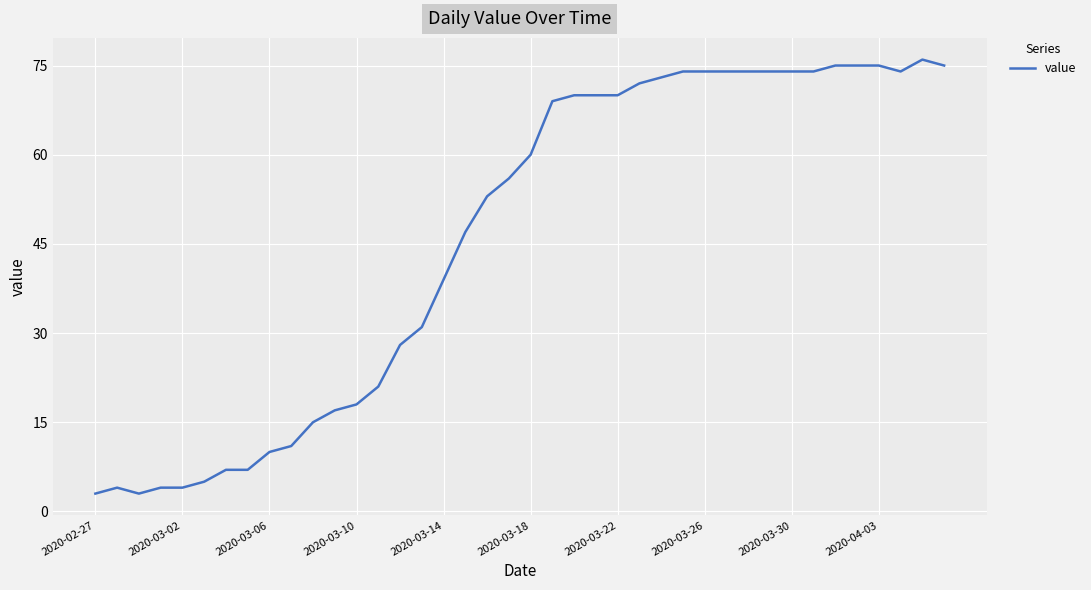

Reading right to left, extract all data points from this chart.

75	76	74	75	75	75	74	74	74	74	74	74	74	73	72	70	70	70	69	60	56	53	47	39	31	28	21	18	17	15	11	10	7	7	5	4	4	3	4	3